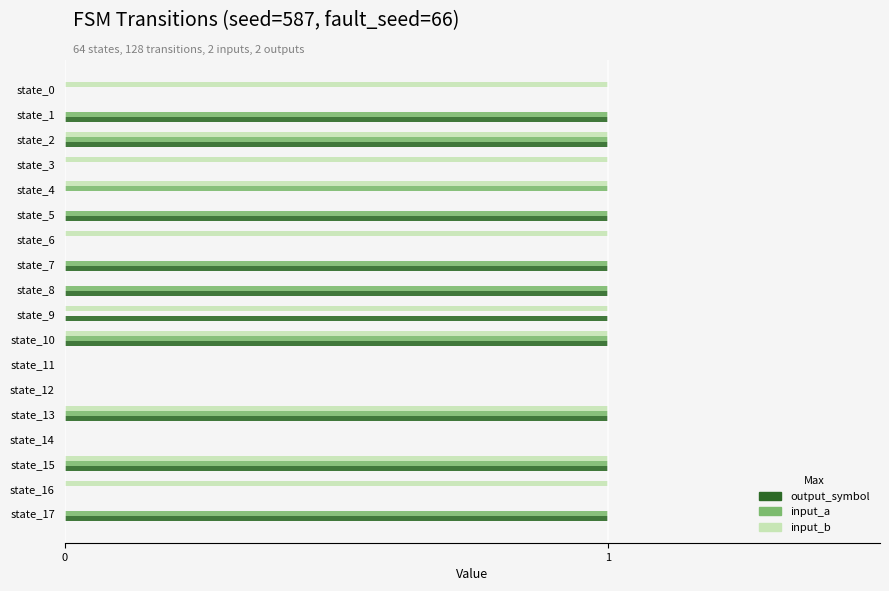

What is the sum of all output_symbol values?

10